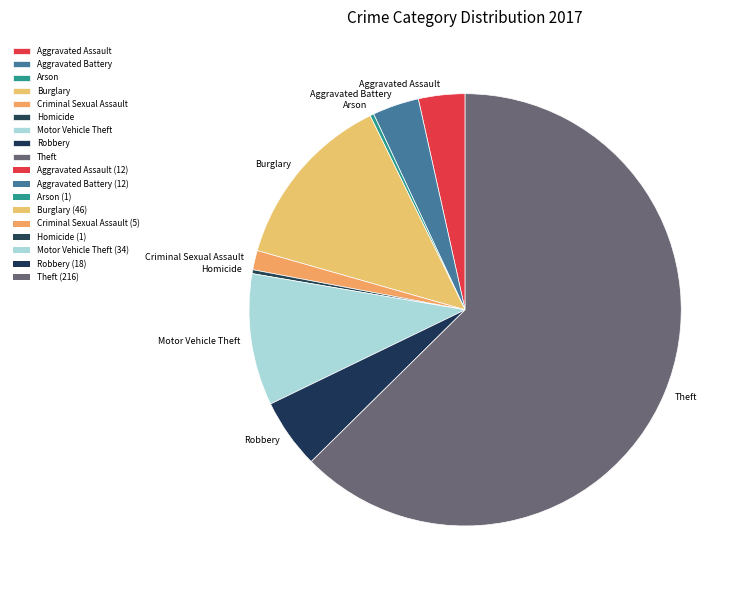

The Aggravated Battery slice represents 3% of the pie. True or false?

True